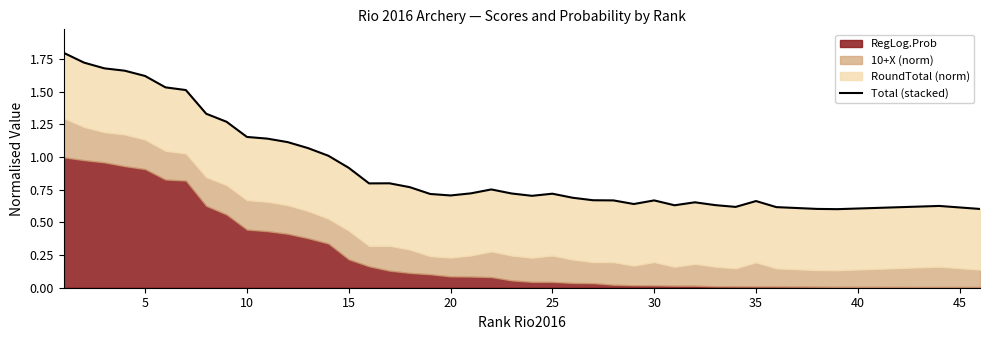

True or false: the data shows 0.7 at 20.

True